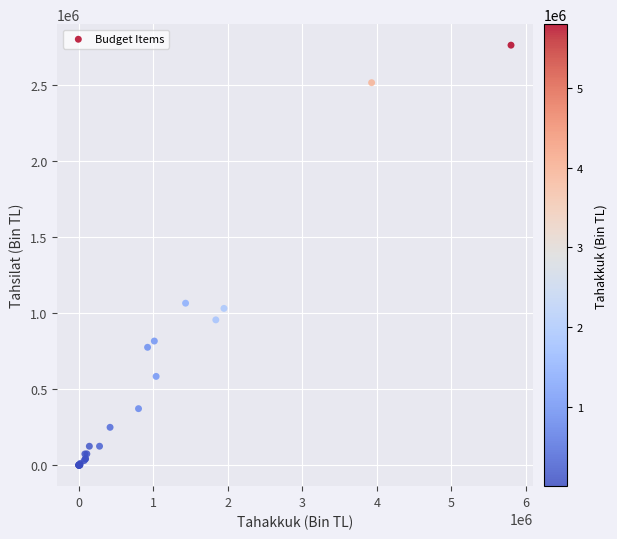

What Y value in the scatter plot is closest to 1379312?

1063897.3